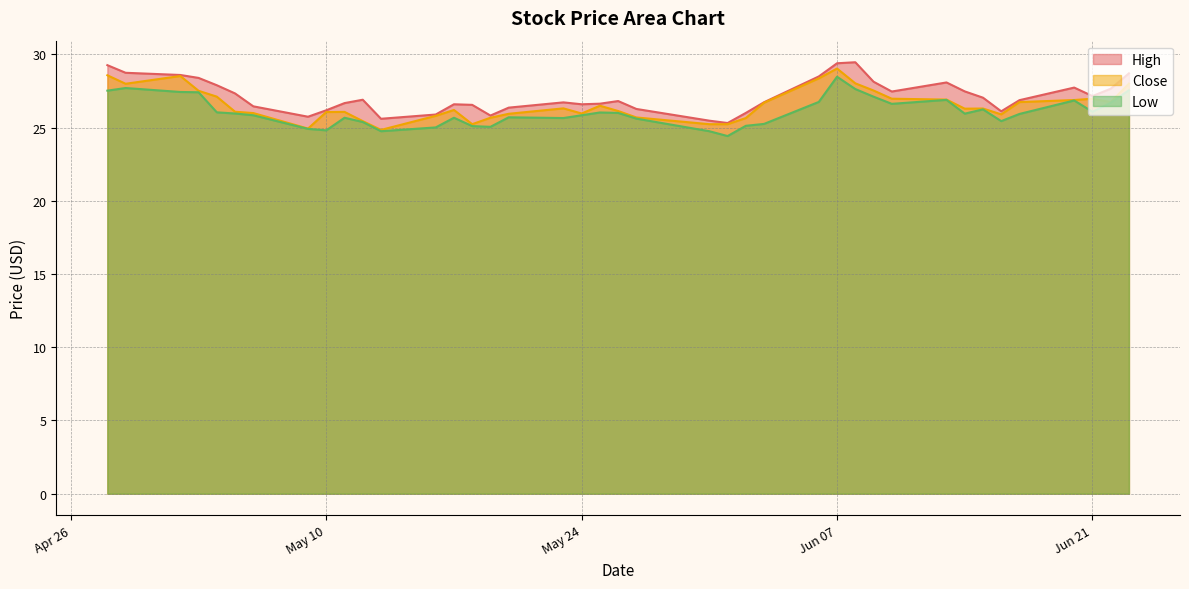

What is the difference between the High values at 2016-06-15 and 2016-05-26?

0.2